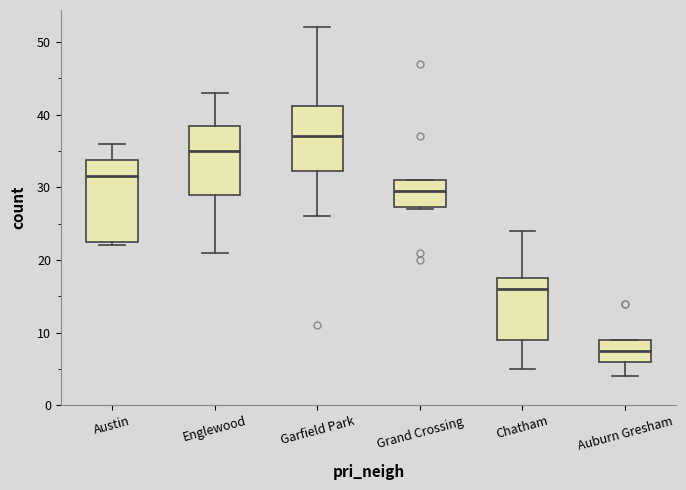

Where is the lower edge of the box for Austin on the y-axis? The values are not printed on the chart, so give them approximately, as read against the axis.

23